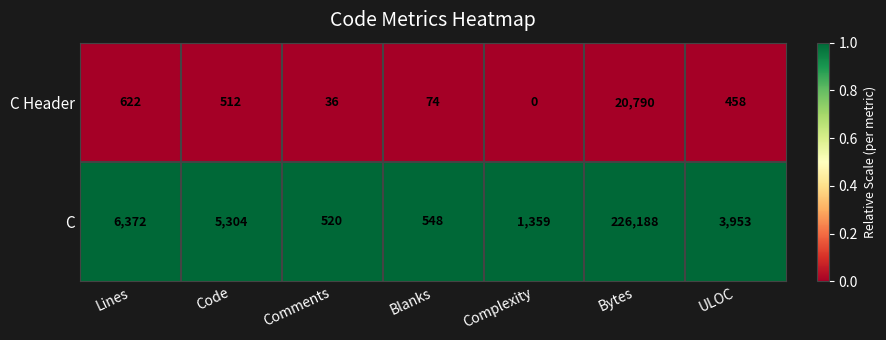

Rank the series by their average value, from highest to lowest.

C, C Header